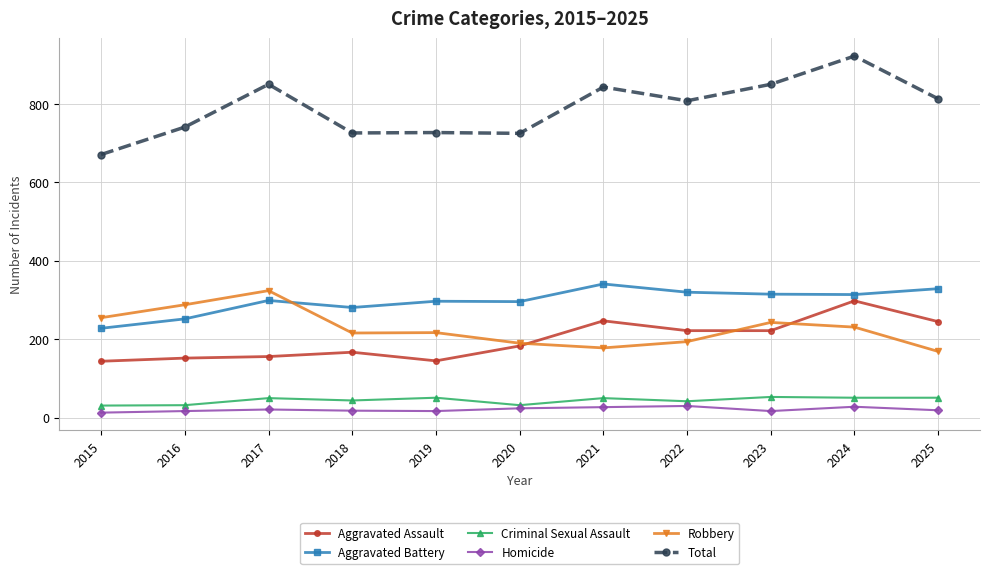

True or false: Total has more than 2 interior local peaks.

True